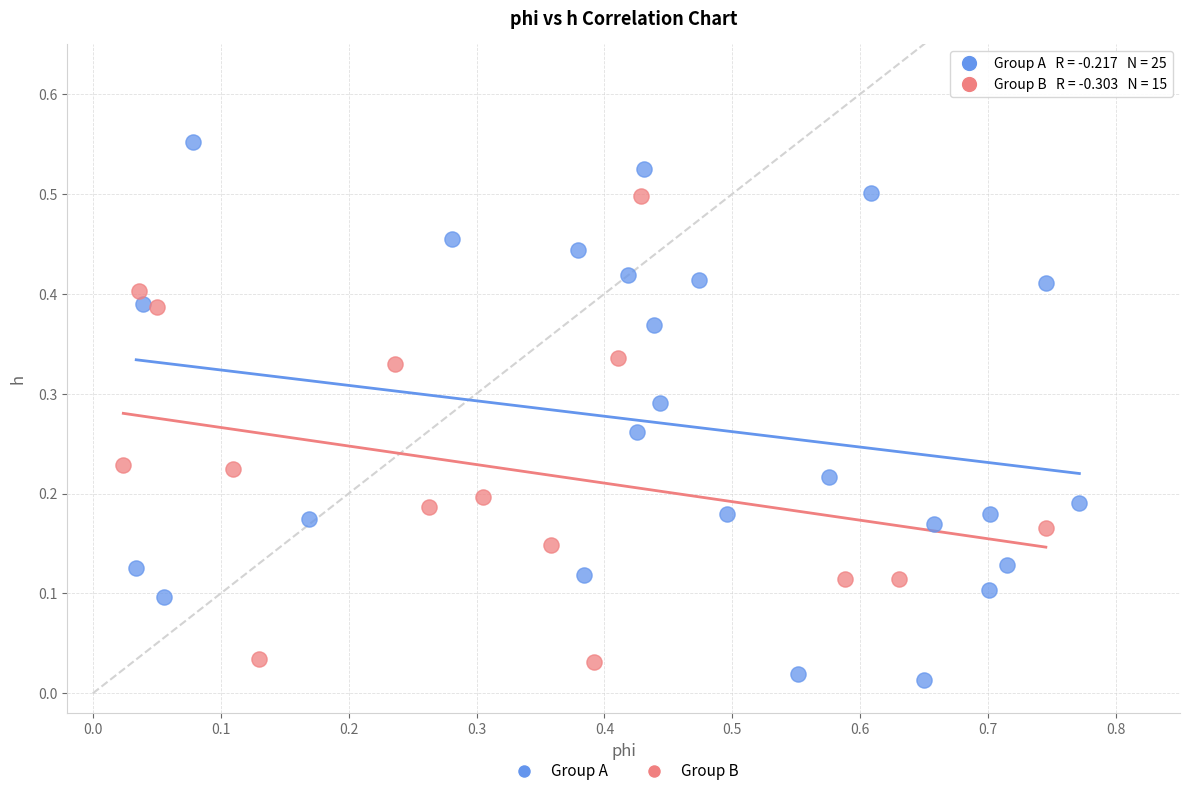

Which series has the widest spread of Y values?

Group A